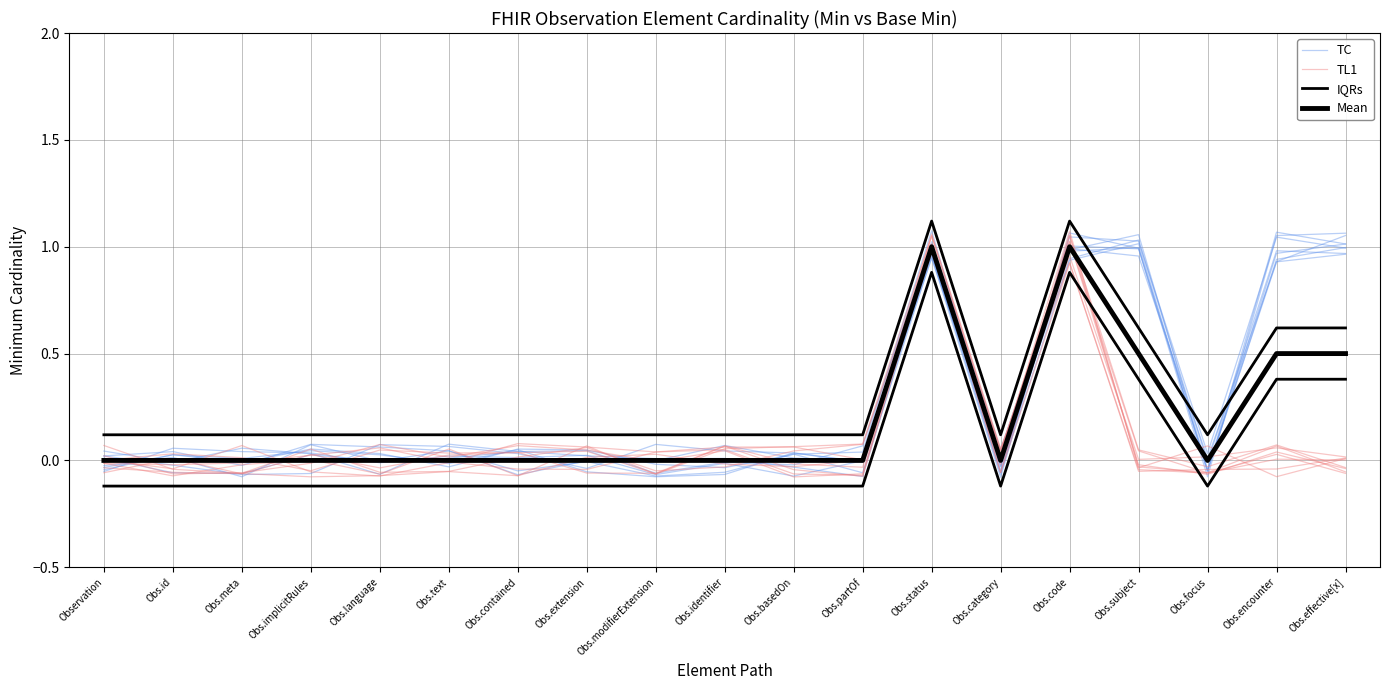

What position from the left is Obs.modifierExtension?

9